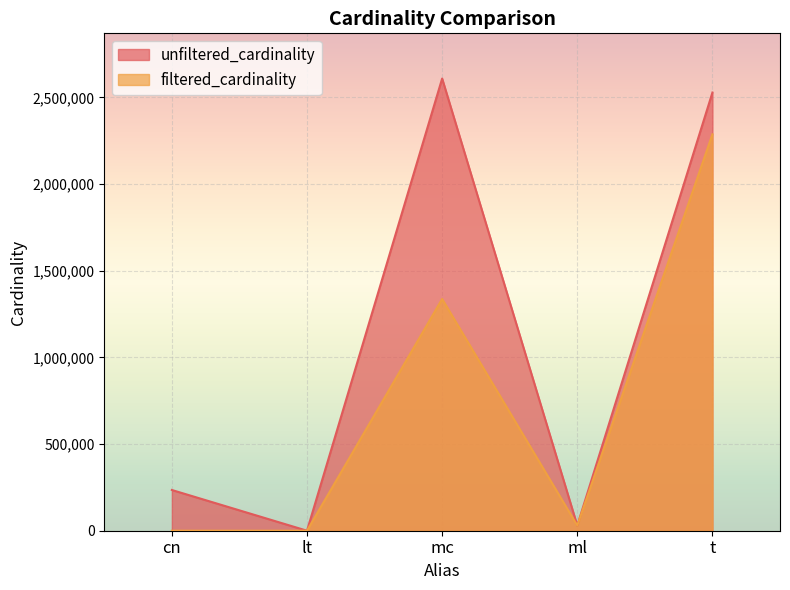

Is it true that unfiltered_cardinality equals 29997 at ml?

True